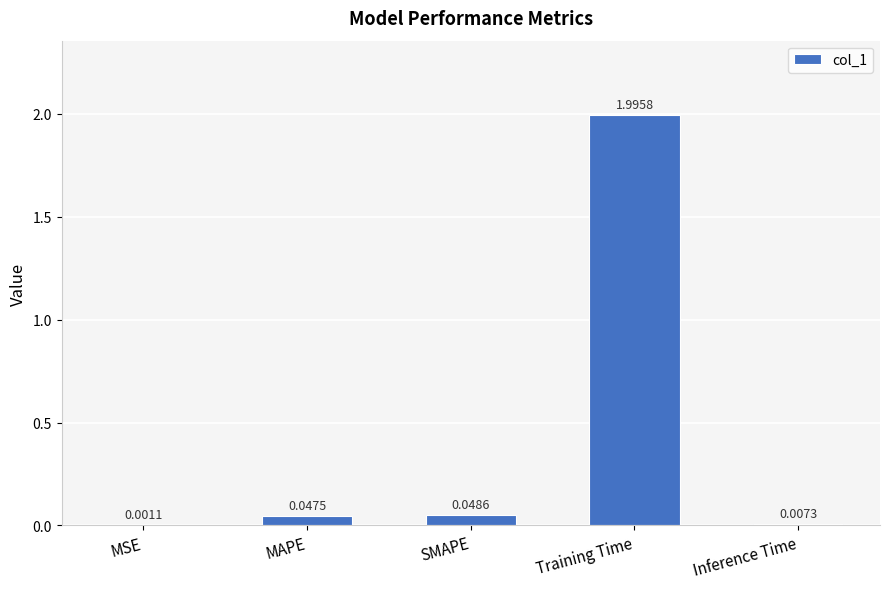

At which label is the value closest to 0?

MSE